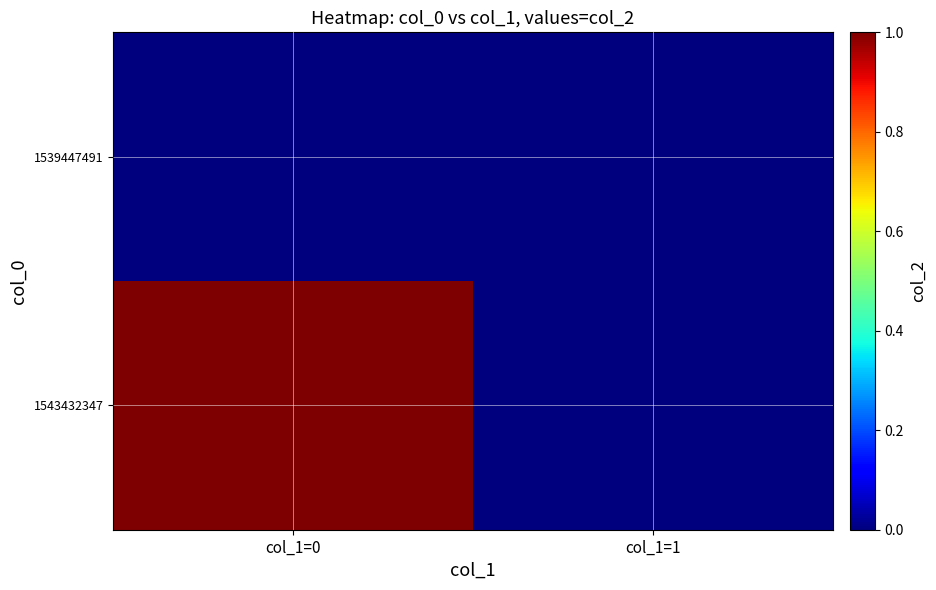

Count the number of categories in the chart.

2